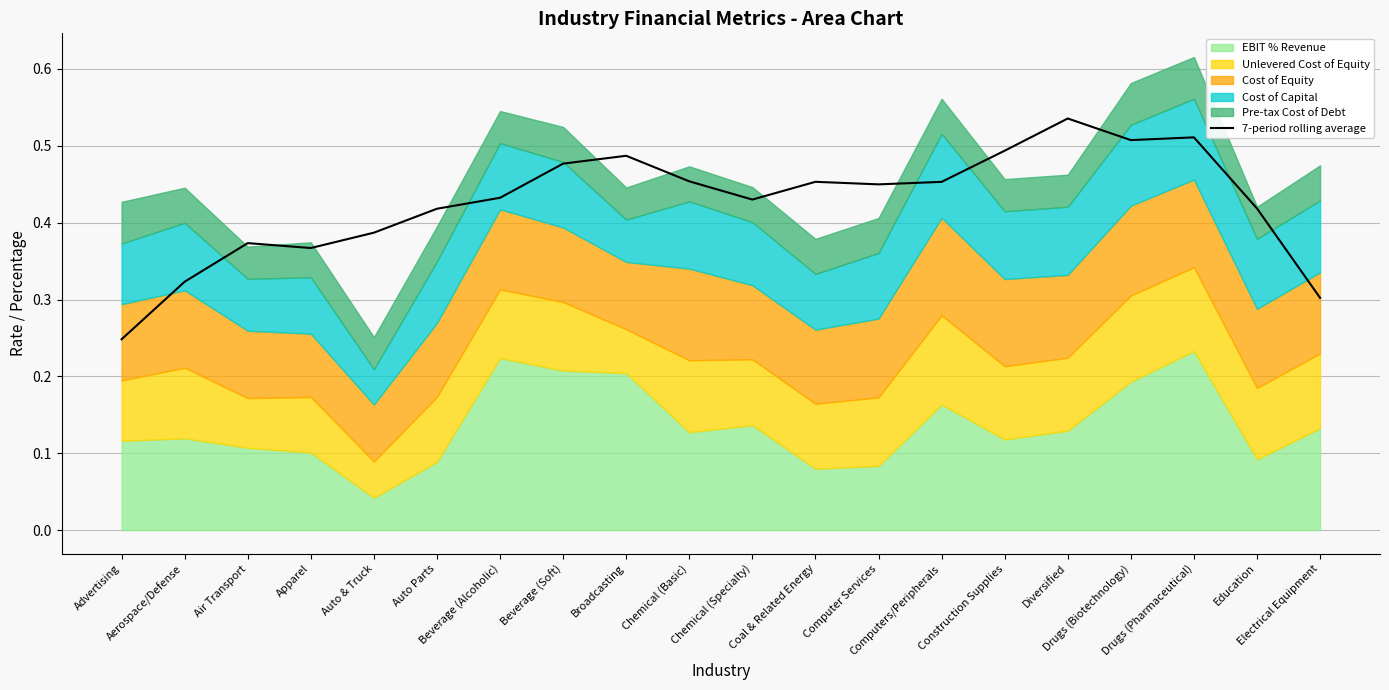

Which label corresponds to the smallest value in the chart?

Advertising